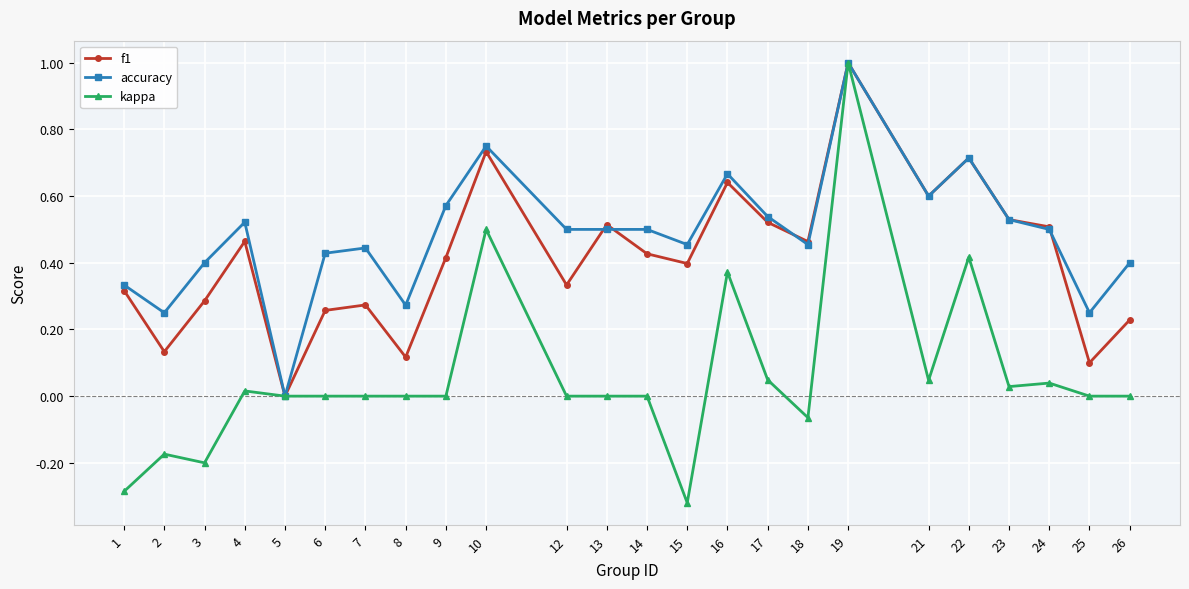

List the series in order of their overall mean, highest first.

accuracy, f1, kappa